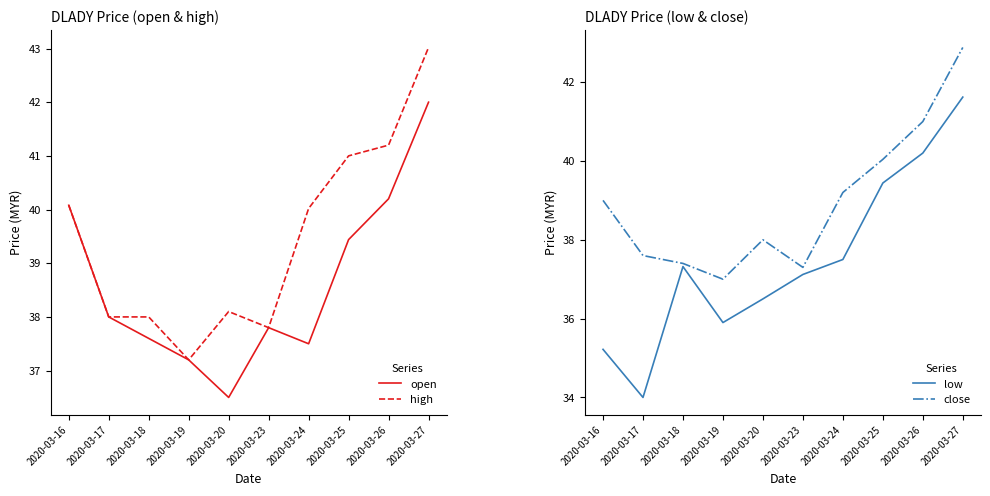

How many data points in close are above 39?

4